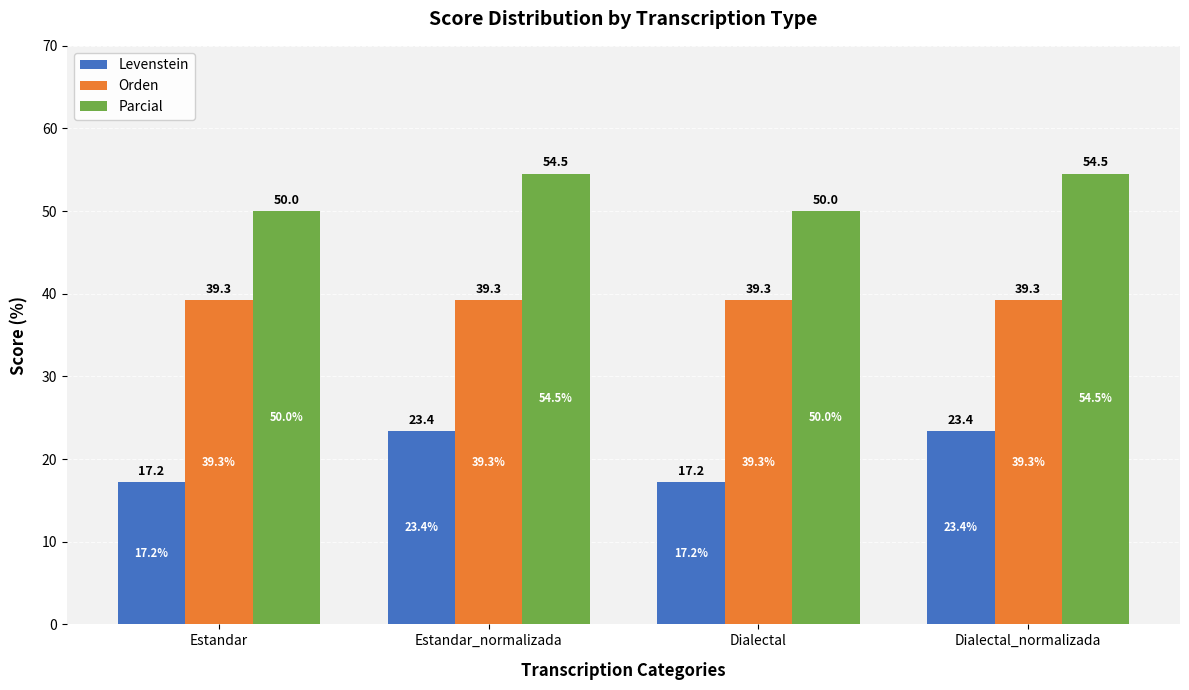

Is it true that Parcial equals 85.6 at Estandar?

False